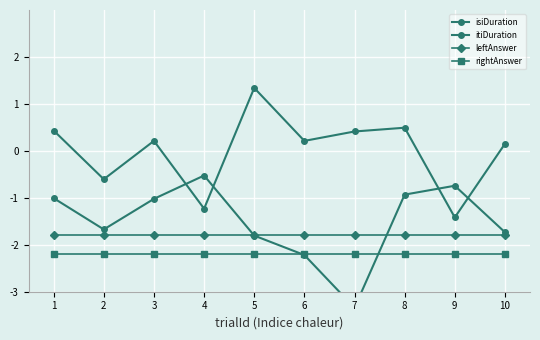

Rank the categories by rightAnswer value from lowest to highest.

1, 2, 3, 4, 5, 6, 7, 8, 9, 10